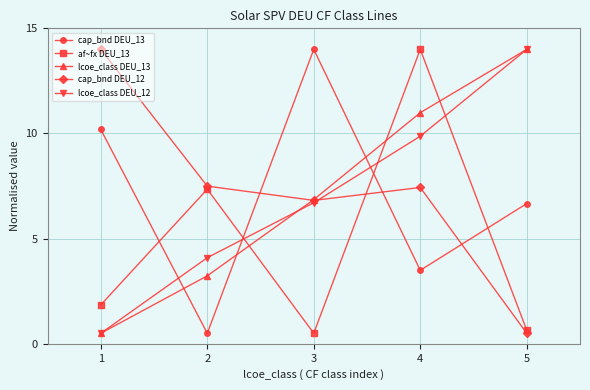

True or false: lcoe_class DEU_13 and cap_bnd DEU_13 intersect in this chart.

True